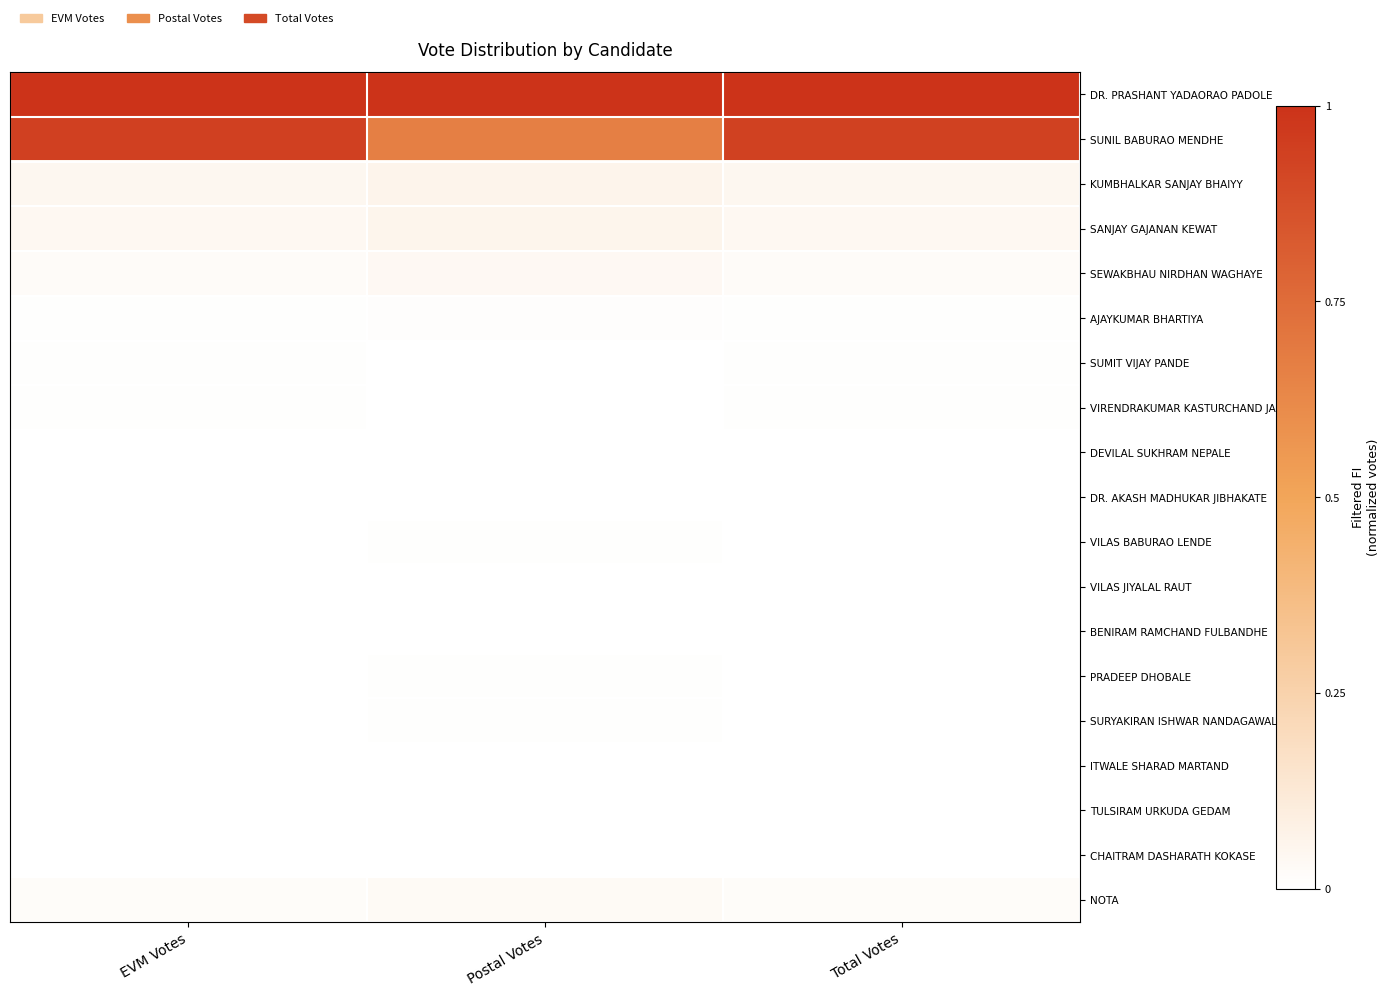

What is the spread (max minus min) of values at EVM Votes?

1.0